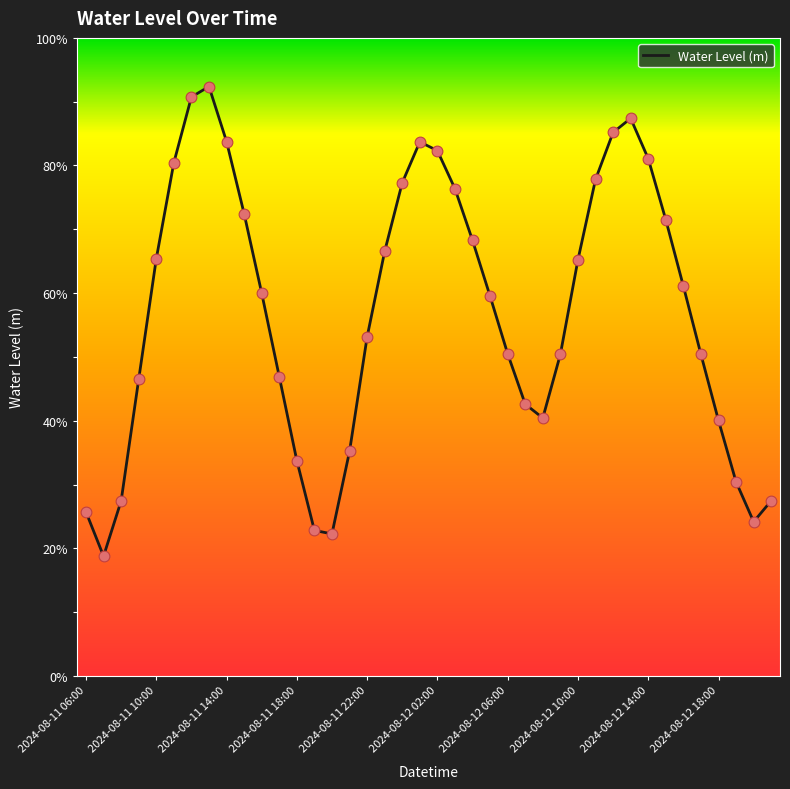

Is this an area chart (filled region under the line)?

No